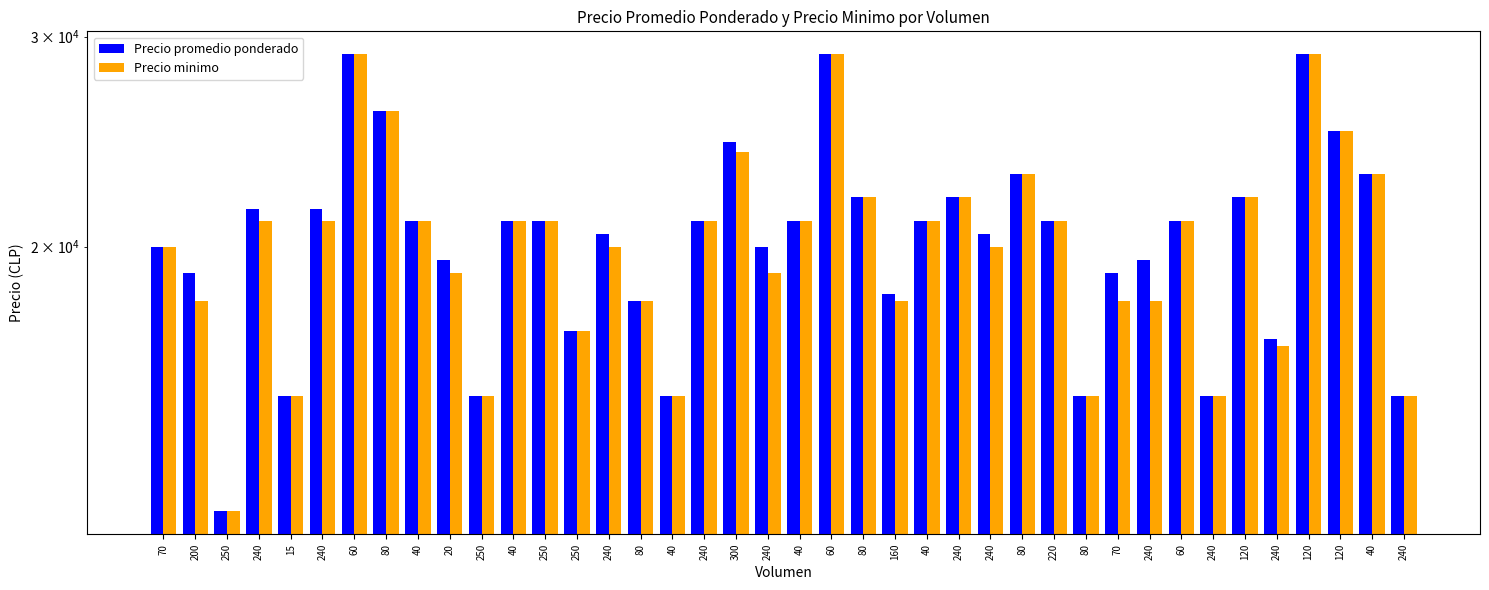

The Precio promedio ponderado series shows 15000 at 240. True or false?

True